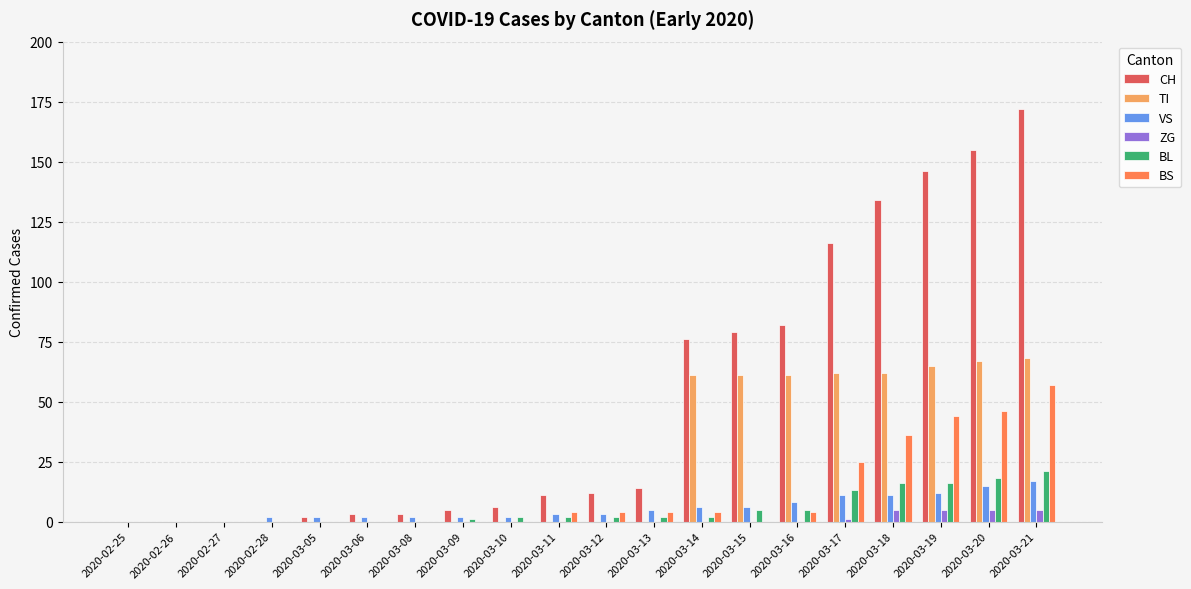

What is the difference between the ZG values at 2020-02-25 and 2020-03-20?

5